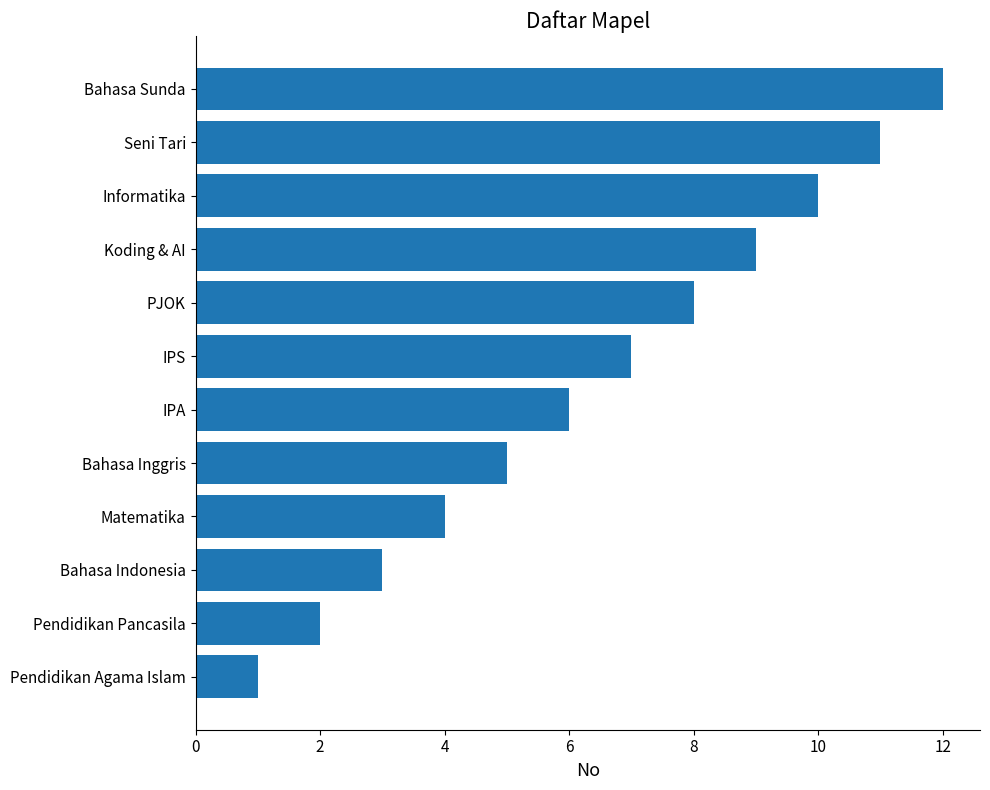

What is the change in value from Bahasa Inggris to IPA?

+1